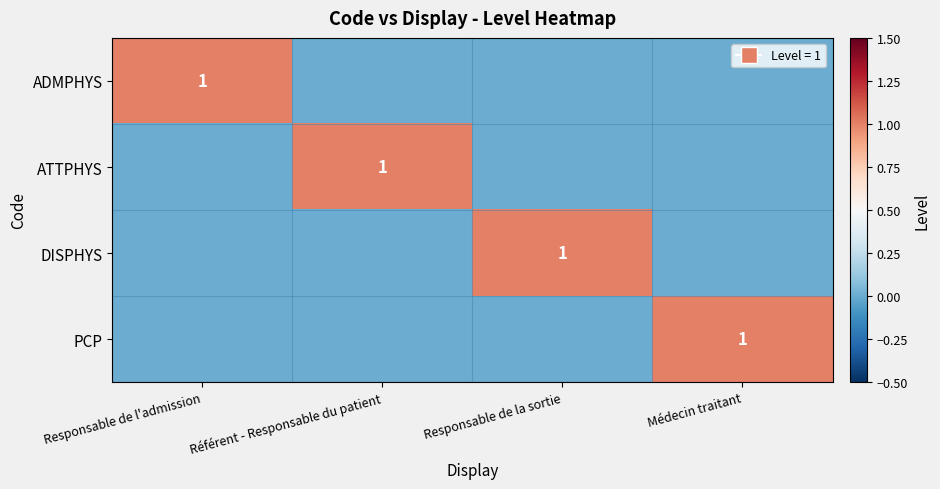

The ATTPHYS series shows 2 at Référent - Responsable du patient. True or false?

False